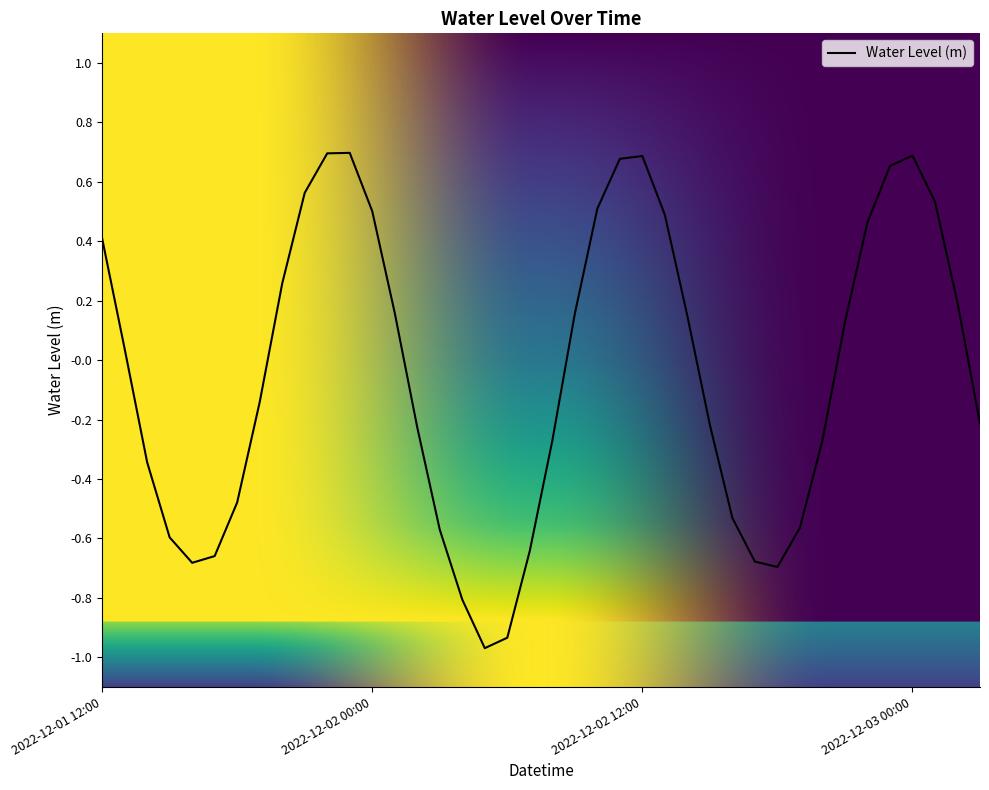

What is the difference between the maximum and minimum values?

1.7